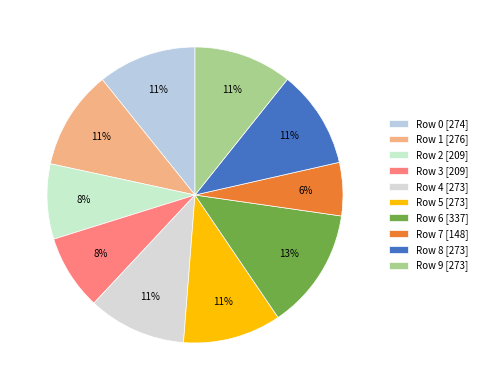

Count the number of slices in the pie.

10